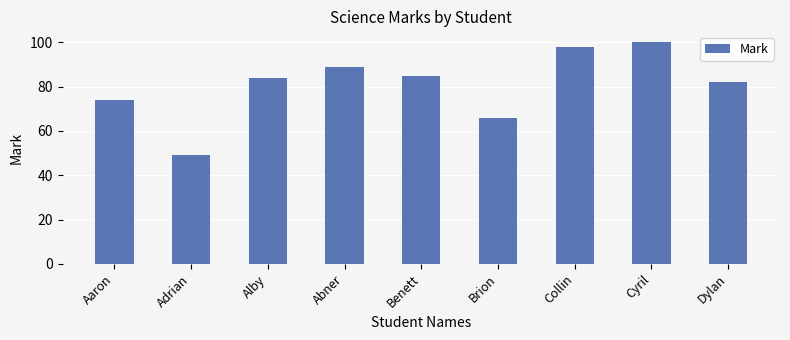

How many data points does each series have?

9